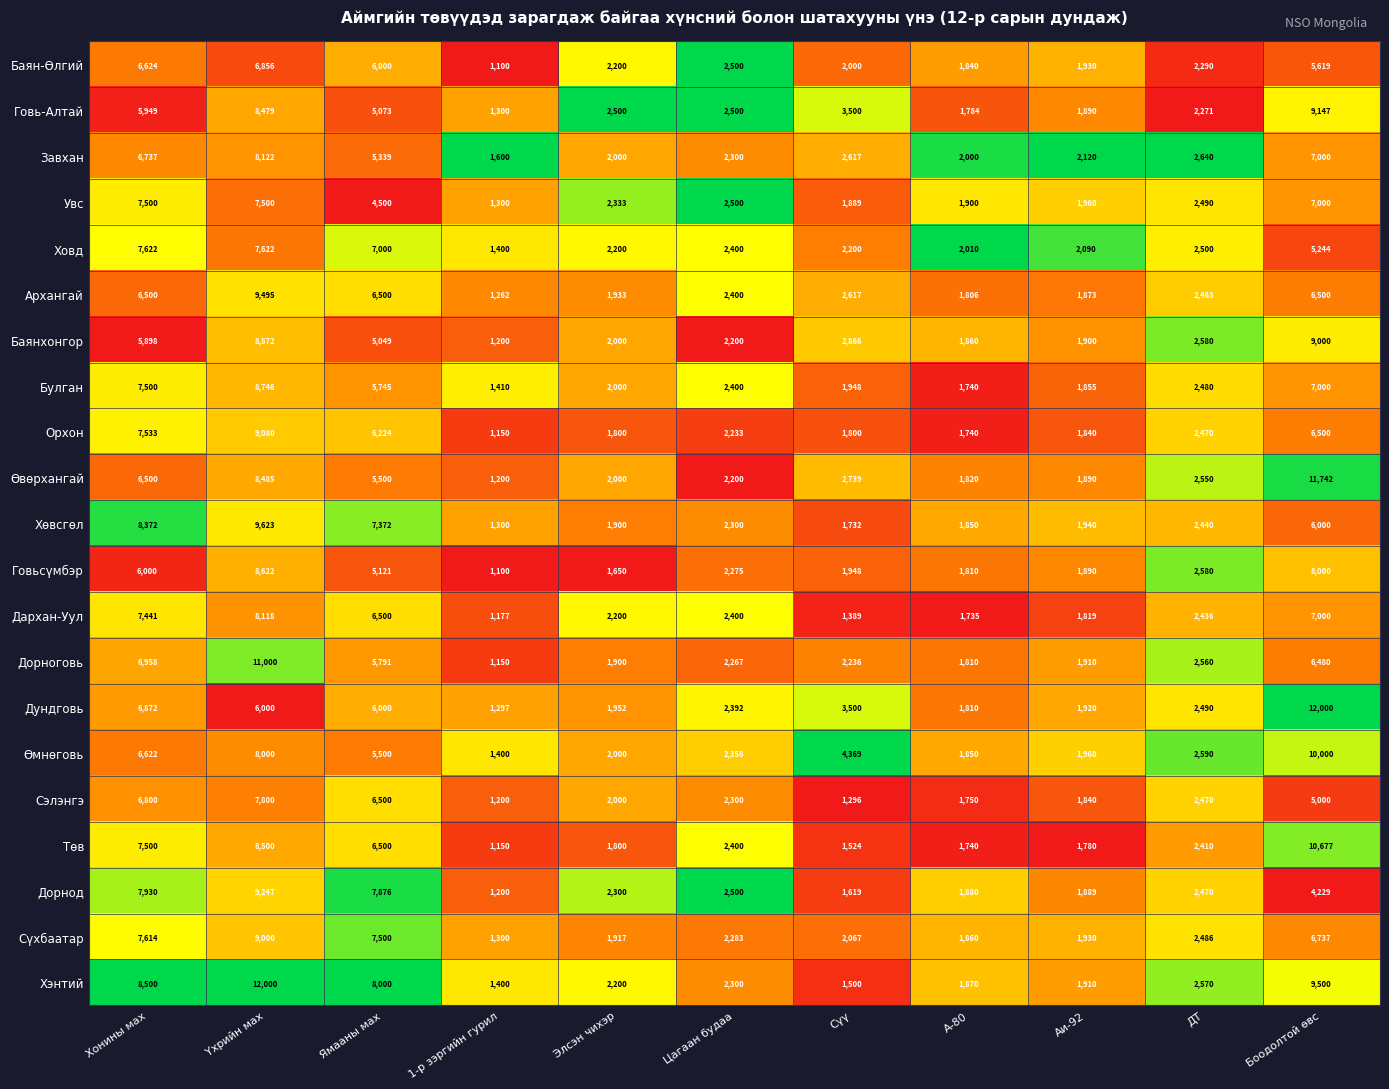

What is the sum of all Ховд values?

42288